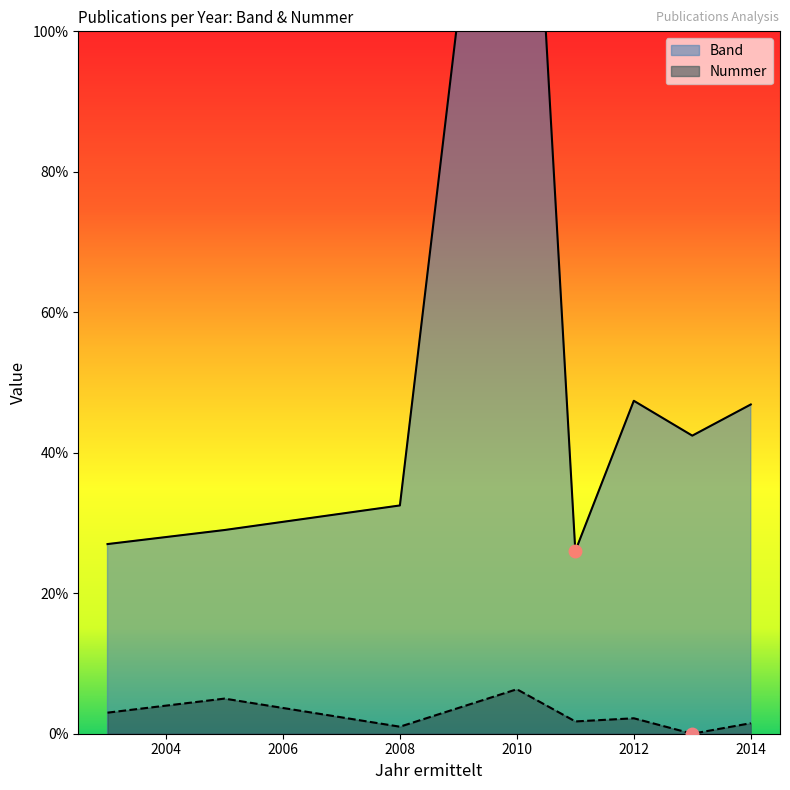

What is the difference between the maximum and second lowest values in the Band series?

240